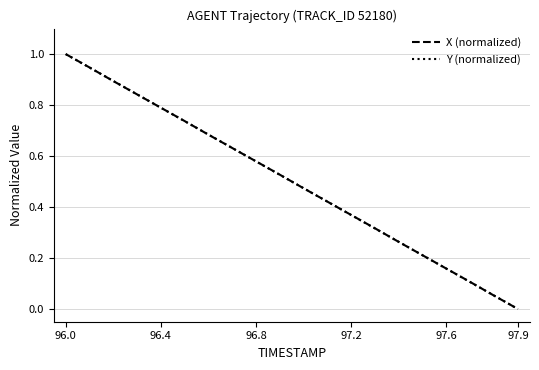

How many distinct data groups are displayed?

2